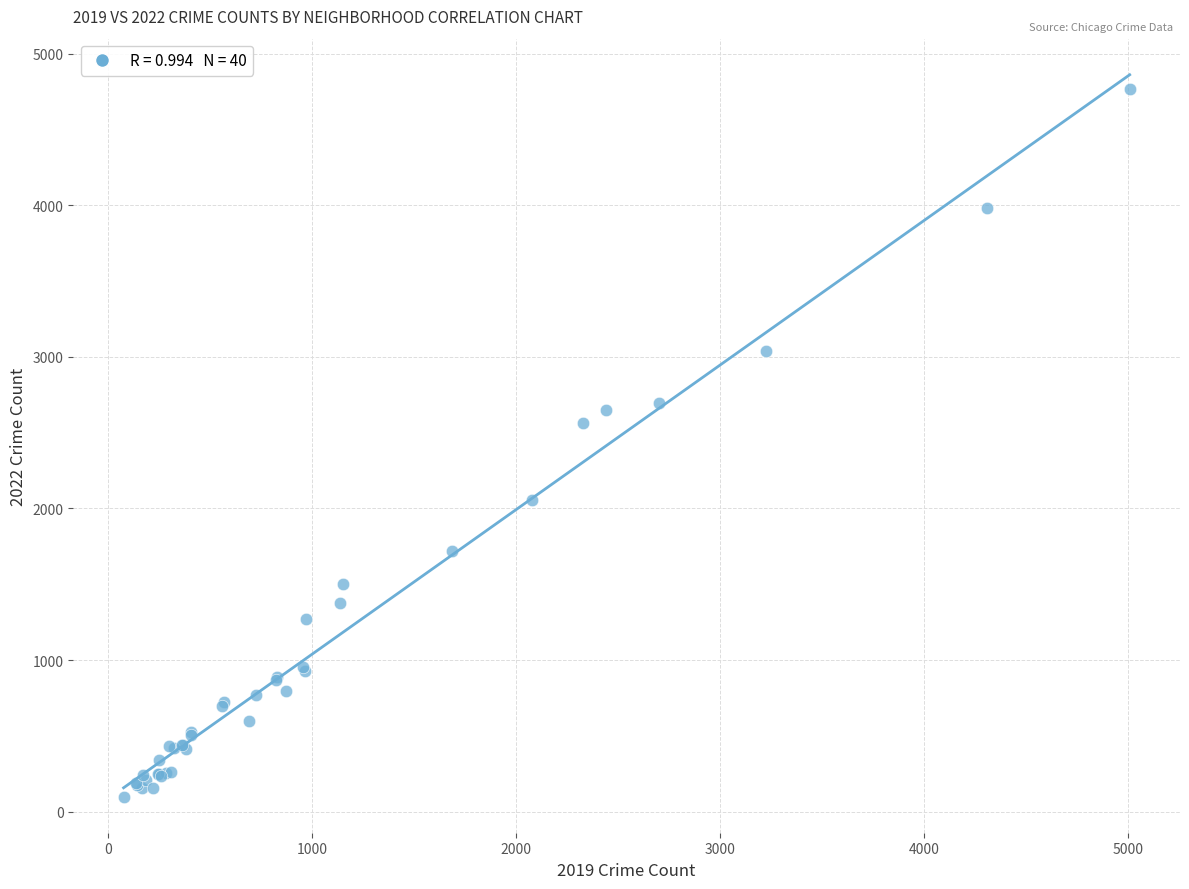

What Y value in the scatter plot is closest to 2431?

2566